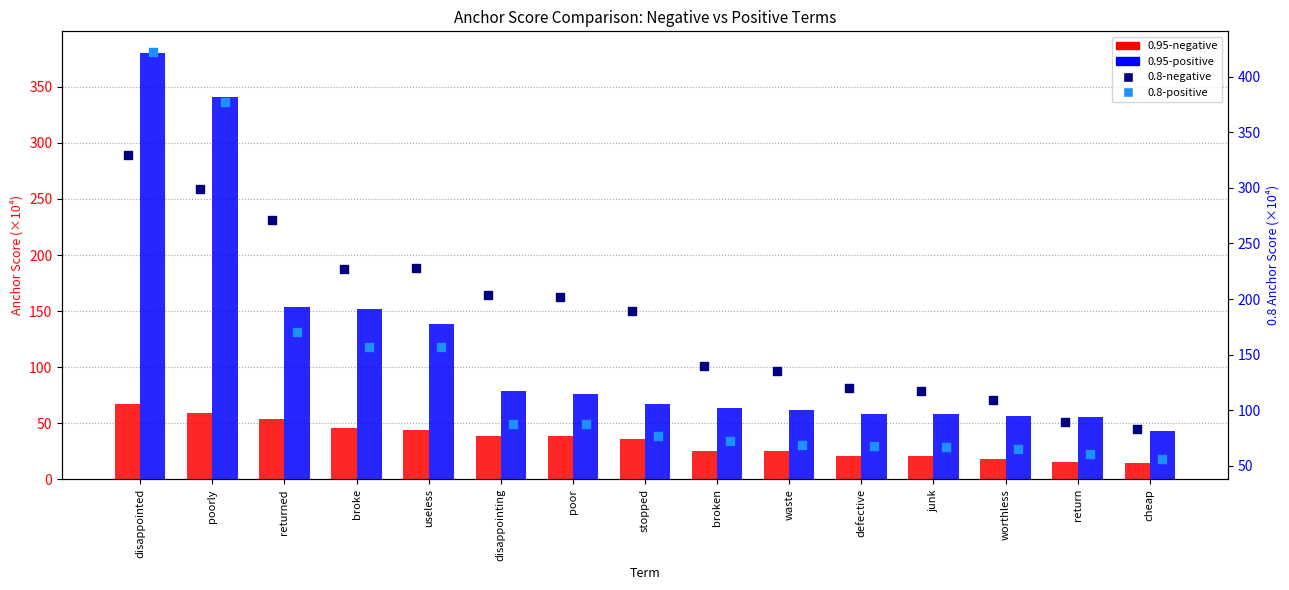

Which series has the widest spread of Y values?

0.8-positive